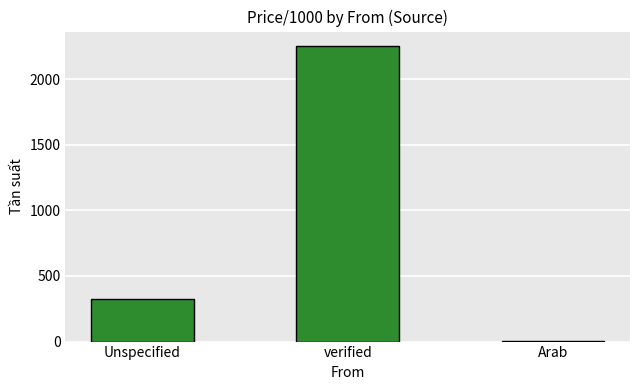

The chart shows a value of 321.5 at Unspecified. True or false?

True